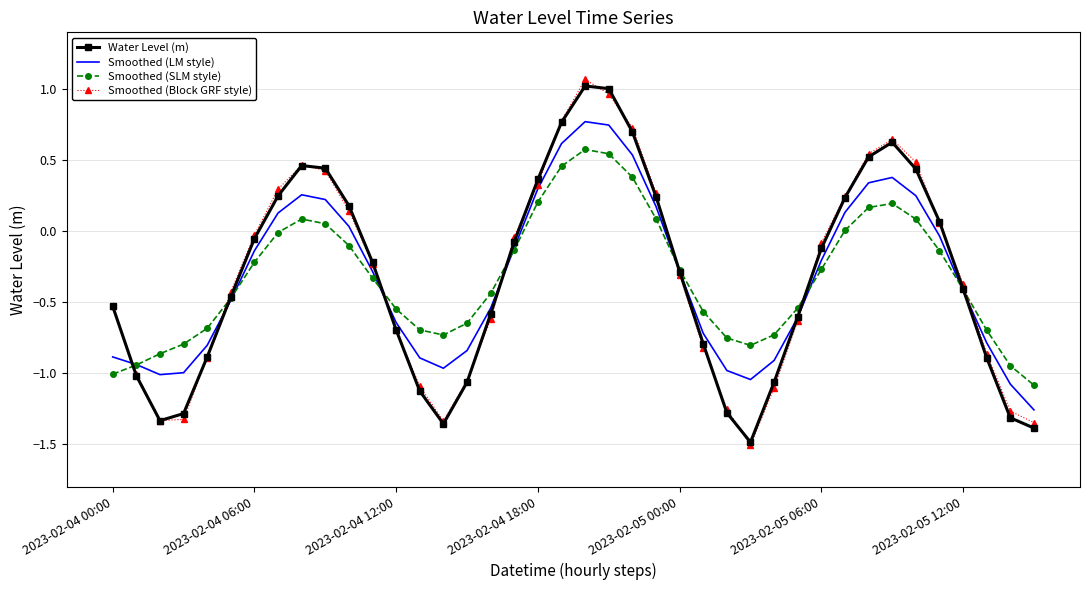

Which series ends up on top after the final intersection of Smoothed (Block GRF style) and Water Level (m)?

Smoothed (Block GRF style)